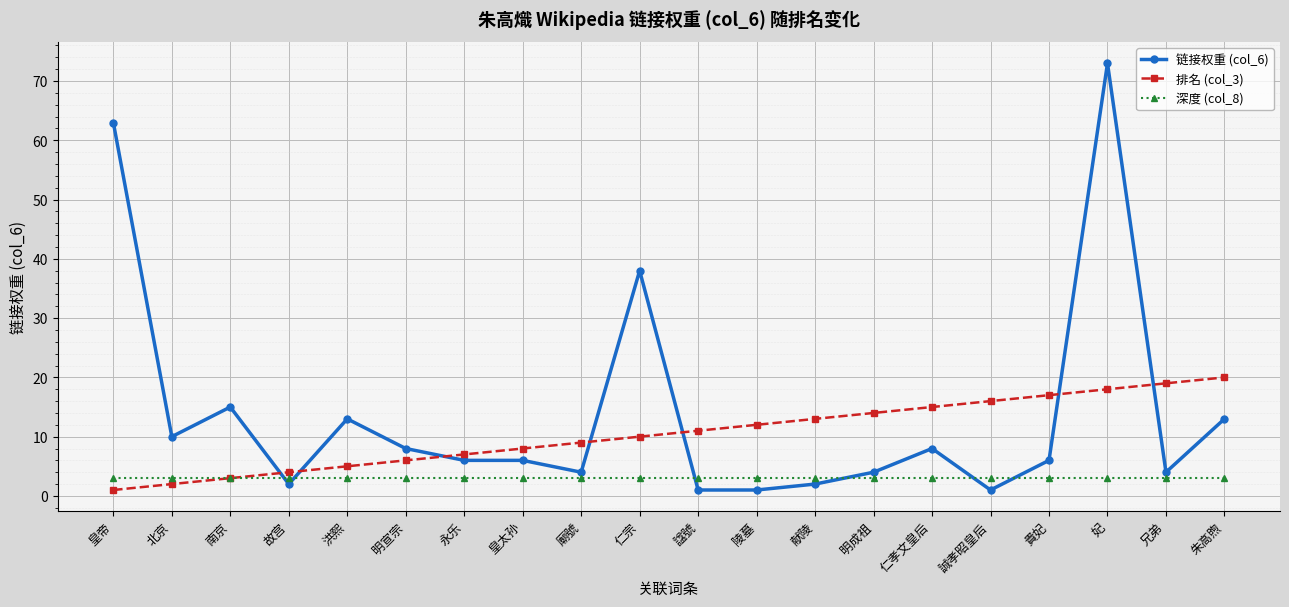

Which series has the widest spread of values?

链接权重 (col_6)